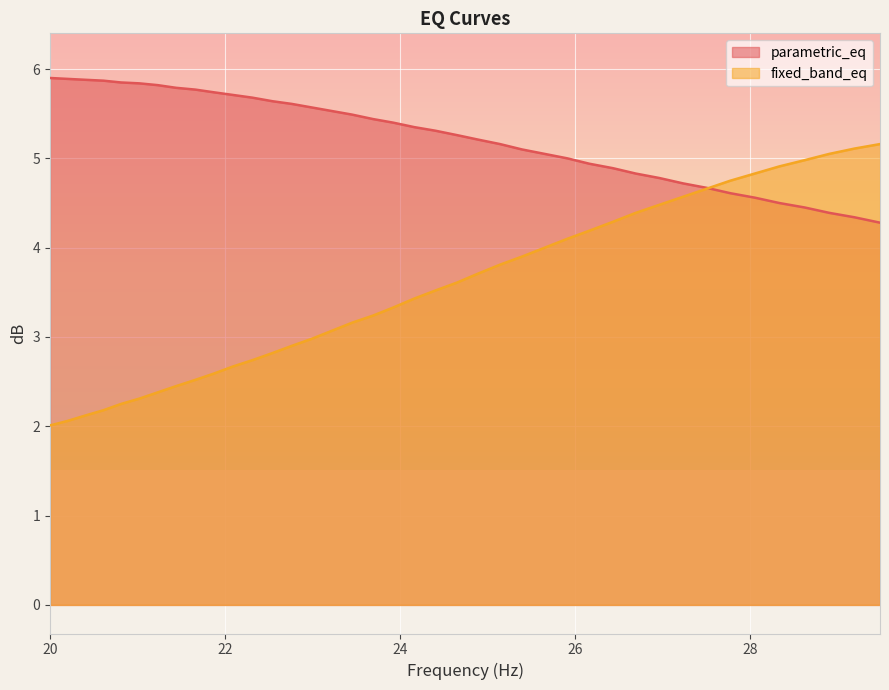

Reading left to right, what are all the values shown in this chart?

parametric_eq: 5.9	5.9	5.9	5.9	5.8	5.8	5.8	5.8	5.8	5.7	5.7	5.7	5.6	5.6	5.6	5.5	5.5	5.4	5.4	5.3	5.3	5.3	5.2	5.2	5.1	5.0	5.0	4.9	4.9	4.8	4.8	4.7	4.7	4.6	4.6	4.5	4.5	4.4	4.3	4.3
fixed_band_eq: 2.0	2.1	2.1	2.2	2.2	2.3	2.4	2.5	2.5	2.6	2.7	2.7	2.8	2.9	3.0	3.1	3.2	3.2	3.3	3.4	3.5	3.6	3.7	3.8	3.9	4.0	4.1	4.2	4.3	4.4	4.5	4.6	4.7	4.8	4.8	4.9	5.0	5.0	5.1	5.2